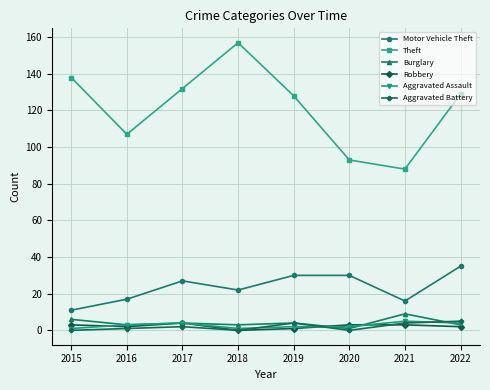

What is the value of the Burglary point at the 3rd from the left?

4